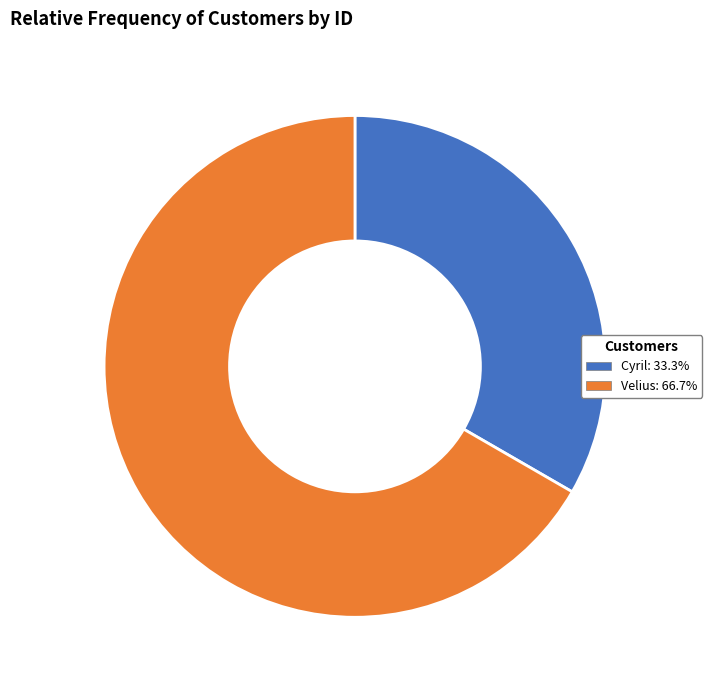

The Velius slice represents 67% of the pie. True or false?

True